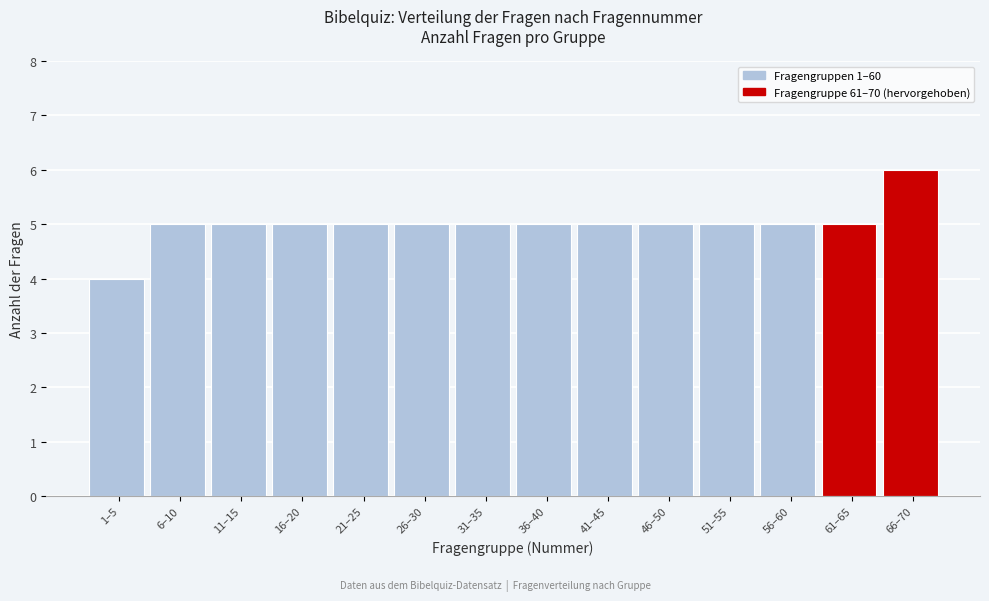

Reading left to right, transcribe all the data shown in this chart.

4	5	5	5	5	5	5	5	5	5	5	5	5	6